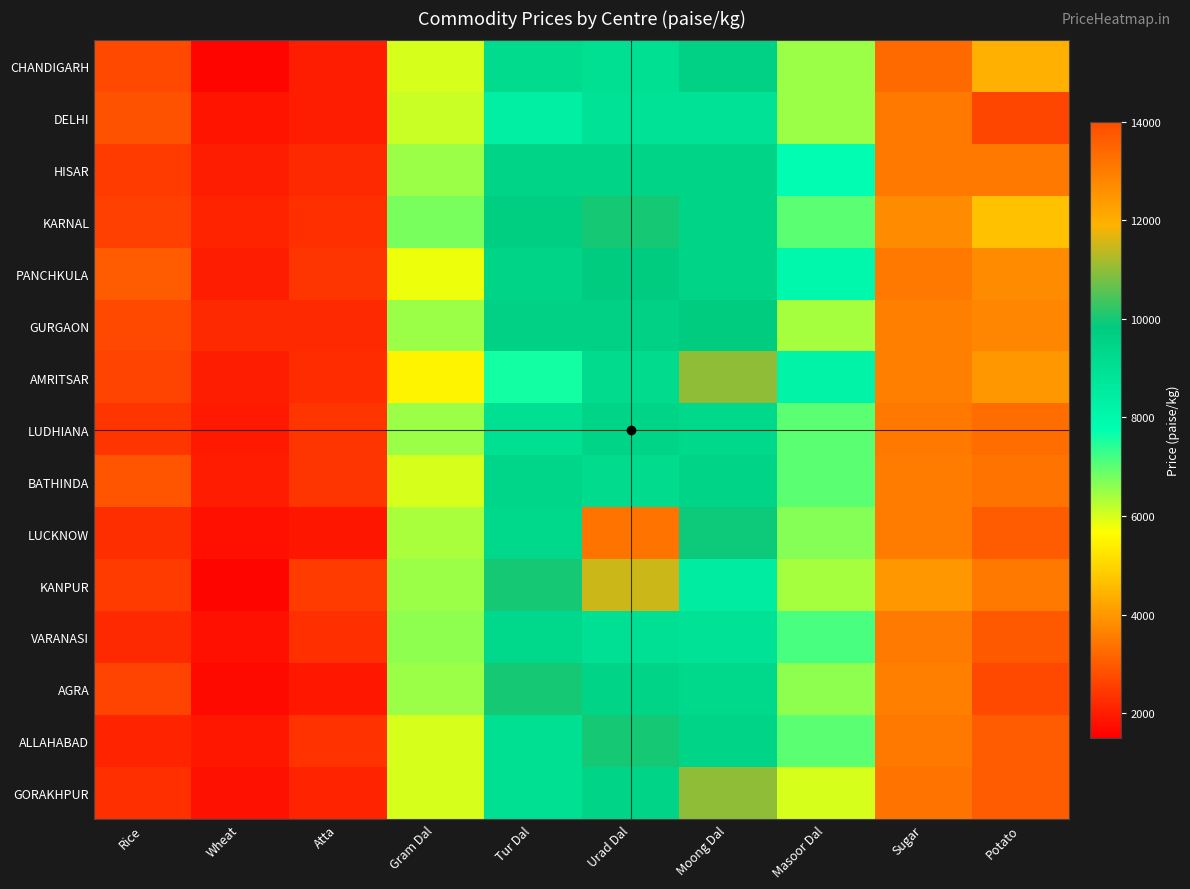

Reading left to right, list all the values displayed in this chart.

CHANDIGARH: Rice=2700	Wheat=1600	Atta=2000	Gram Dal=6000	Tur Dal=9200	Urad Dal=9000	Moong Dal=9600	Masoor Dal=6500	Sugar=3250	Potato=4400
DELHI: Rice=2850	Wheat=1860	Atta=2000	Gram Dal=6100	Tur Dal=8400	Urad Dal=8850	Moong Dal=8850	Masoor Dal=6500	Sugar=3500	Potato=2650
HISAR: Rice=2500	Wheat=2000	Atta=2200	Gram Dal=6500	Tur Dal=9500	Urad Dal=9500	Moong Dal=9500	Masoor Dal=7800	Sugar=3500	Potato=3500
KARNAL: Rice=2570	Wheat=2100	Atta=2300	Gram Dal=6750	Tur Dal=9700	Urad Dal=10000	Moong Dal=9500	Masoor Dal=7000	Sugar=3800	Potato=4650
PANCHKULA: Rice=3000	Wheat=2000	Atta=2400	Gram Dal=5800	Tur Dal=9500	Urad Dal=9800	Moong Dal=9500	Masoor Dal=8000	Sugar=3500	Potato=3800
GURGAON: Rice=2700	Wheat=2200	Atta=2200	Gram Dal=6500	Tur Dal=9600	Urad Dal=9600	Moong Dal=9800	Masoor Dal=6400	Sugar=3600	Potato=3700
AMRITSAR: Rice=2600	Wheat=2000	Atta=2250	Gram Dal=5500	Tur Dal=7600	Urad Dal=9200	Moong Dal=11000	Masoor Dal=8200	Sugar=3600	Potato=4000
LUDHIANA: Rice=2400	Wheat=1925	Atta=2400	Gram Dal=6500	Tur Dal=9000	Urad Dal=9500	Moong Dal=9300	Masoor Dal=7000	Sugar=3500	Potato=3300
BATHINDA: Rice=2900	Wheat=1980	Atta=2400	Gram Dal=6000	Tur Dal=9400	Urad Dal=9200	Moong Dal=9500	Masoor Dal=7000	Sugar=3550	Potato=3400
LUCKNOW: Rice=2275	Wheat=1770	Atta=1870	Gram Dal=6380	Tur Dal=9300	Urad Dal=13190	Moong Dal=9940	Masoor Dal=6670	Sugar=3550	Potato=3000
KANPUR: Rice=2500	Wheat=1600	Atta=2500	Gram Dal=6500	Tur Dal=10000	Urad Dal=11500	Moong Dal=8500	Masoor Dal=6400	Sugar=4000	Potato=3500
VARANASI: Rice=2200	Wheat=1780	Atta=2300	Gram Dal=6590	Tur Dal=9325	Urad Dal=8980	Moong Dal=8860	Masoor Dal=7160	Sugar=3520	Potato=2985
AGRA: Rice=2600	Wheat=1680	Atta=1900	Gram Dal=6500	Tur Dal=10000	Urad Dal=9500	Moong Dal=9300	Masoor Dal=6600	Sugar=3580	Potato=2700
ALLAHABAD: Rice=2100	Wheat=1900	Atta=2350	Gram Dal=6000	Tur Dal=9000	Urad Dal=10000	Moong Dal=9500	Masoor Dal=7000	Sugar=3500	Potato=3000
GORAKHPUR: Rice=2300	Wheat=1800	Atta=2100	Gram Dal=6000	Tur Dal=9000	Urad Dal=9500	Moong Dal=11000	Masoor Dal=6000	Sugar=3400	Potato=3000